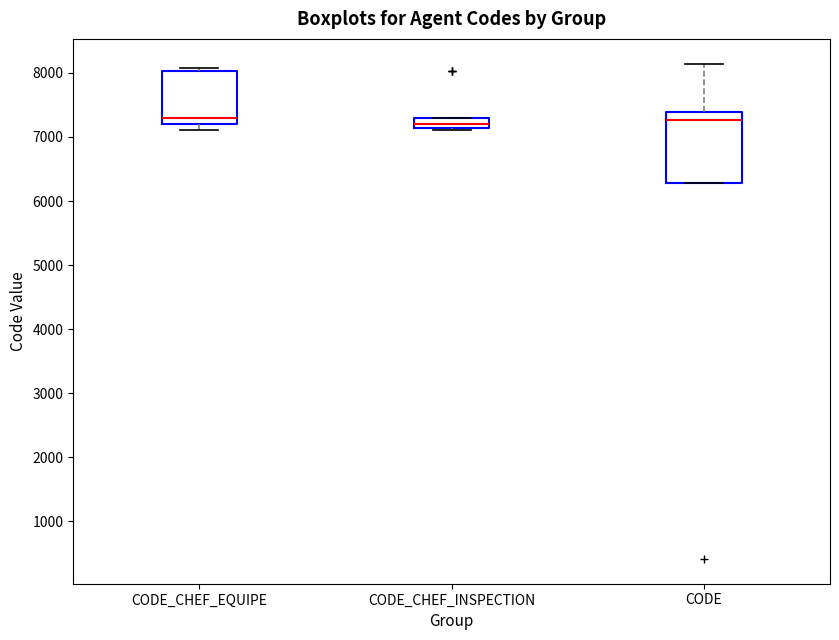

Which box is the tallest, from its lower edge to its upper edge?

CODE